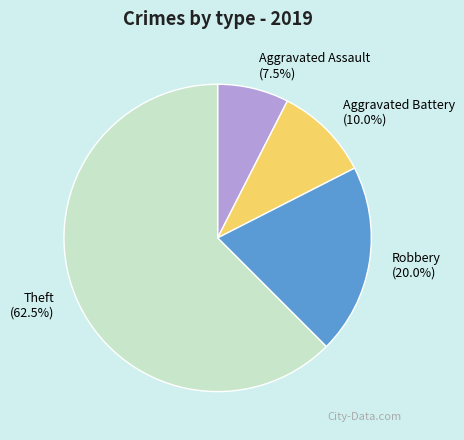

Is there any slice that represents more than half of the pie?

Yes